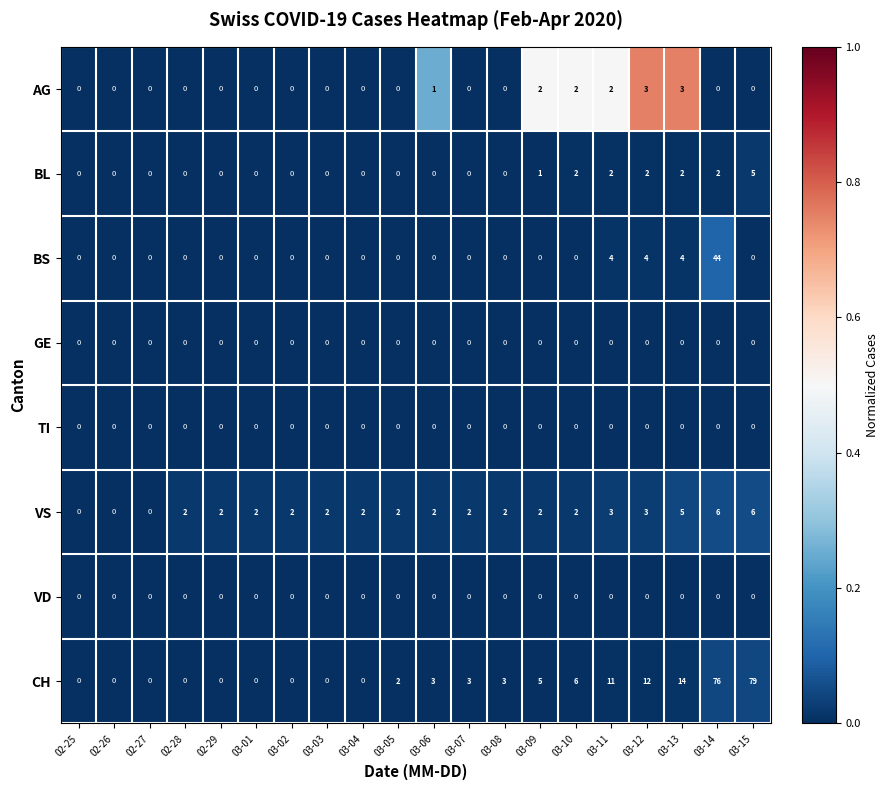

What is the greatest value displayed?

79